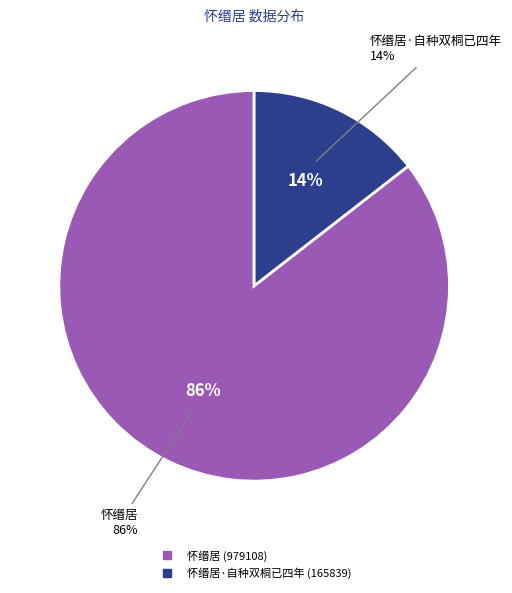

True or false: 怀缗居·自种双桐已四年 accounts for 9% of the total.

False